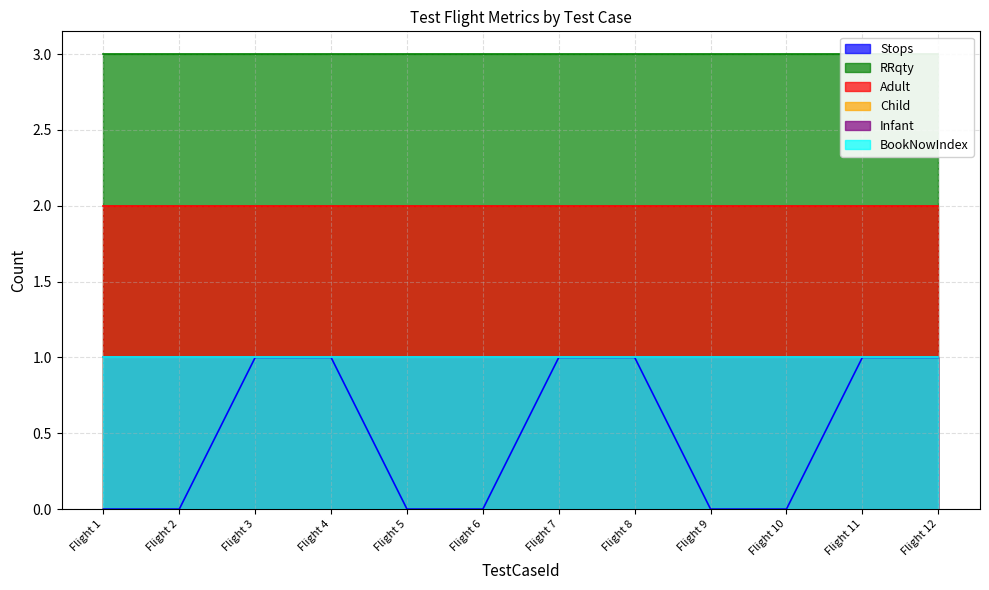

What is the total value across all series at Flight 6?

8